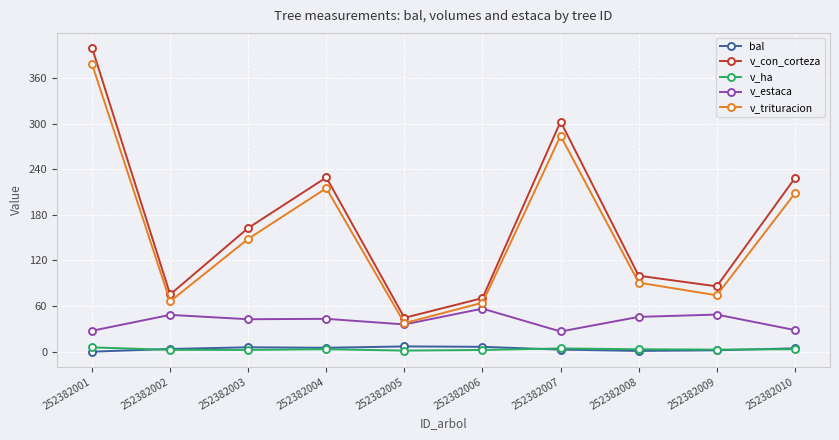

The v_con_corteza series shows 162.7 at 252382003. True or false?

True